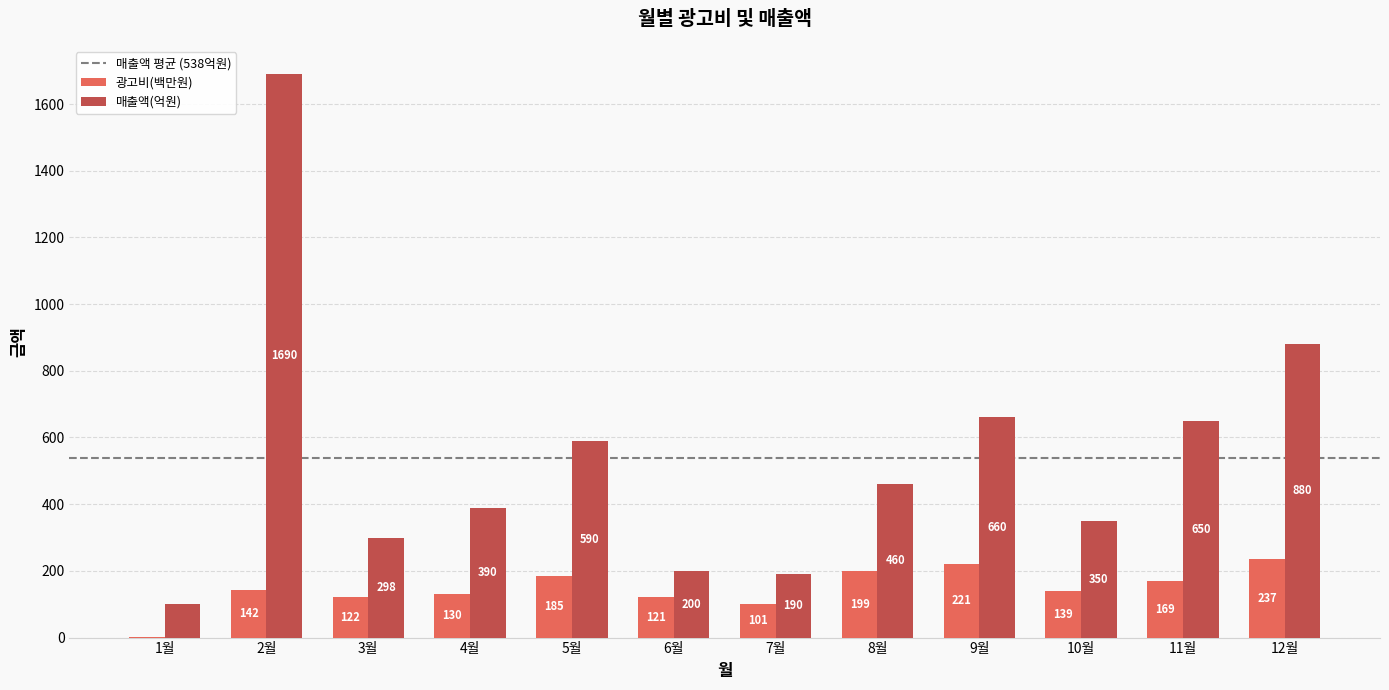

What is the spread (max minus min) of values at 10월?

211